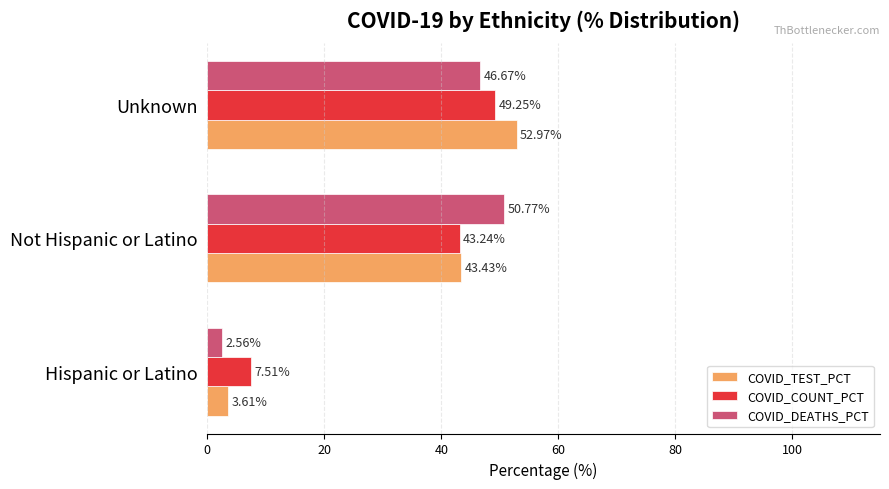

What is the spread (max minus min) of values at Unknown?

6.3